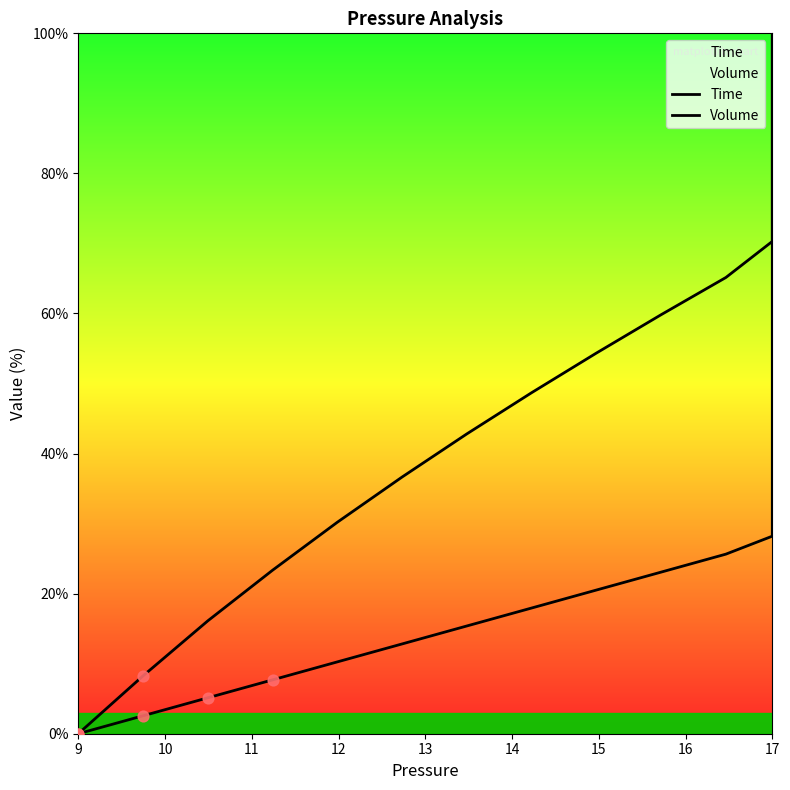

Which series has the widest spread of Y values?

Time